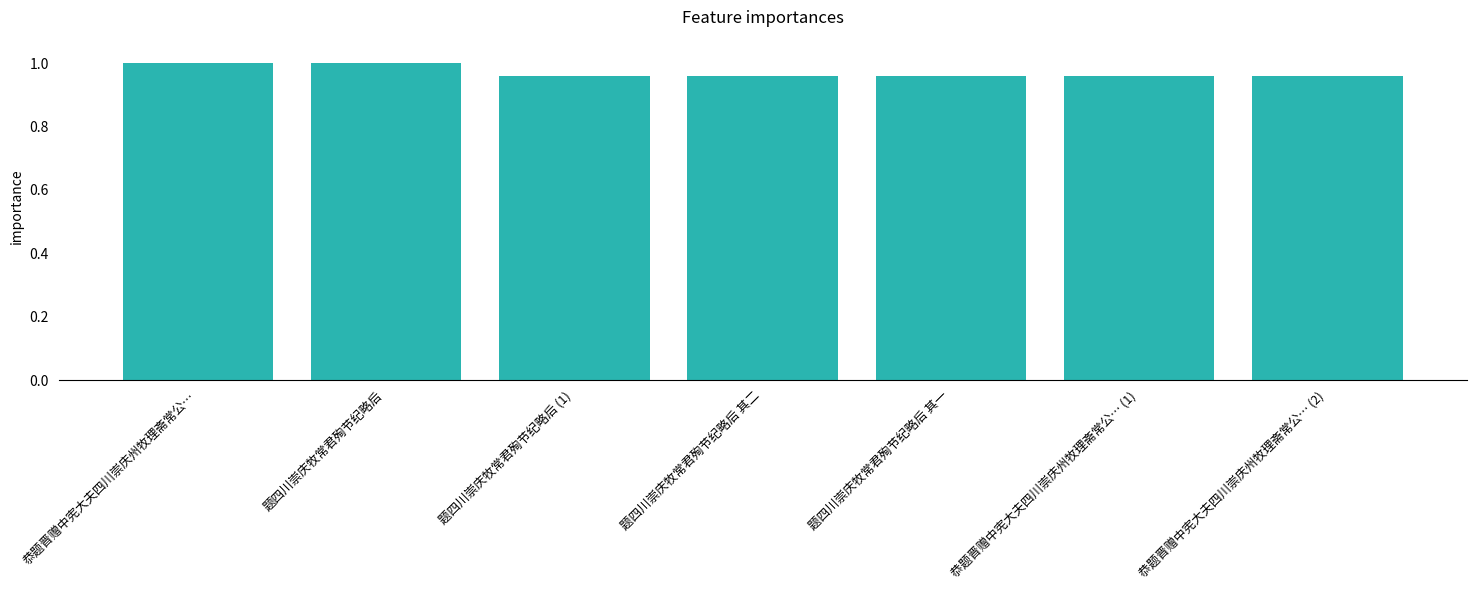

True or false: the data shows 1.5 at 题四川崇庆牧常君殉节纪略后.

False